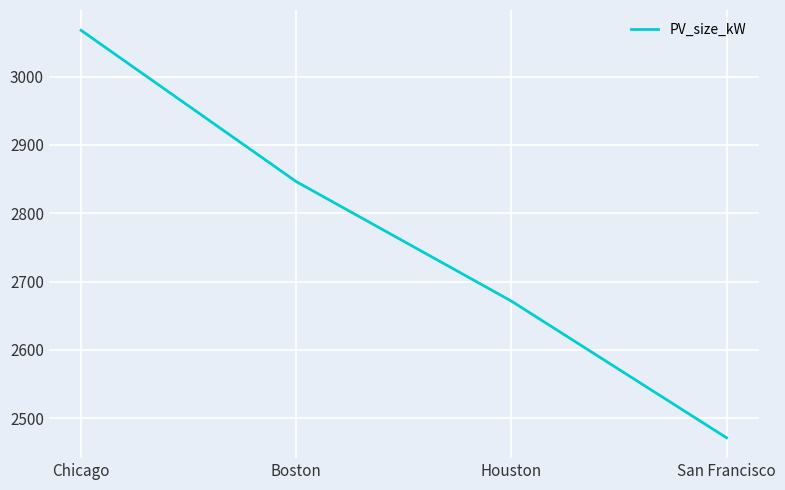

What is the smallest value displayed?

2471.4